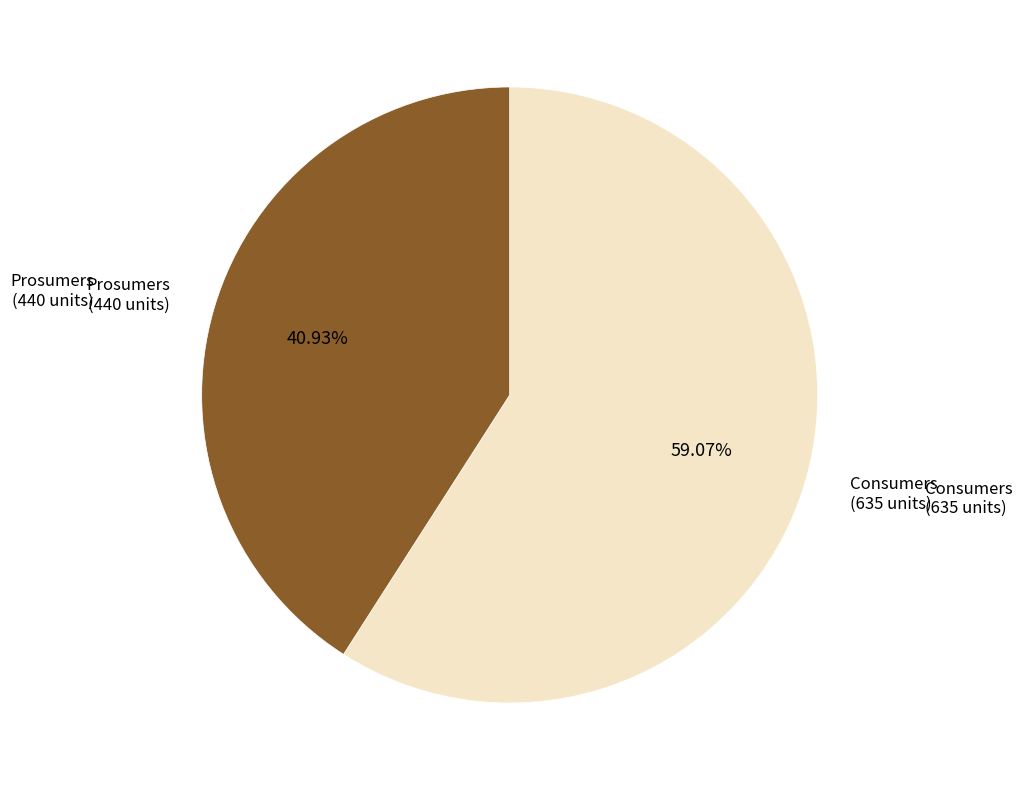

Do Prosumers and Consumers together represent more than half of the pie?

Yes